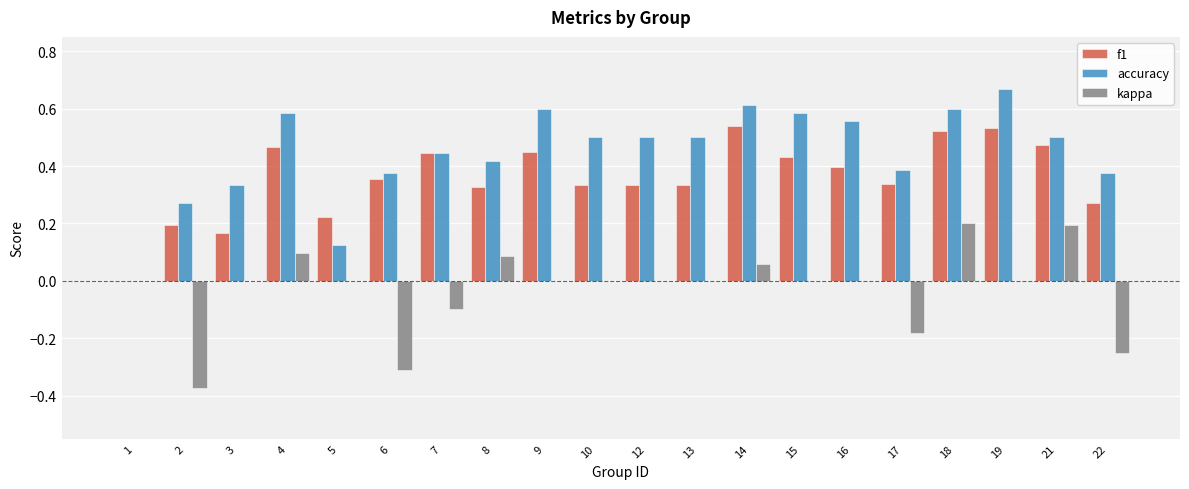

At which category is the sum across all series the highest?

18